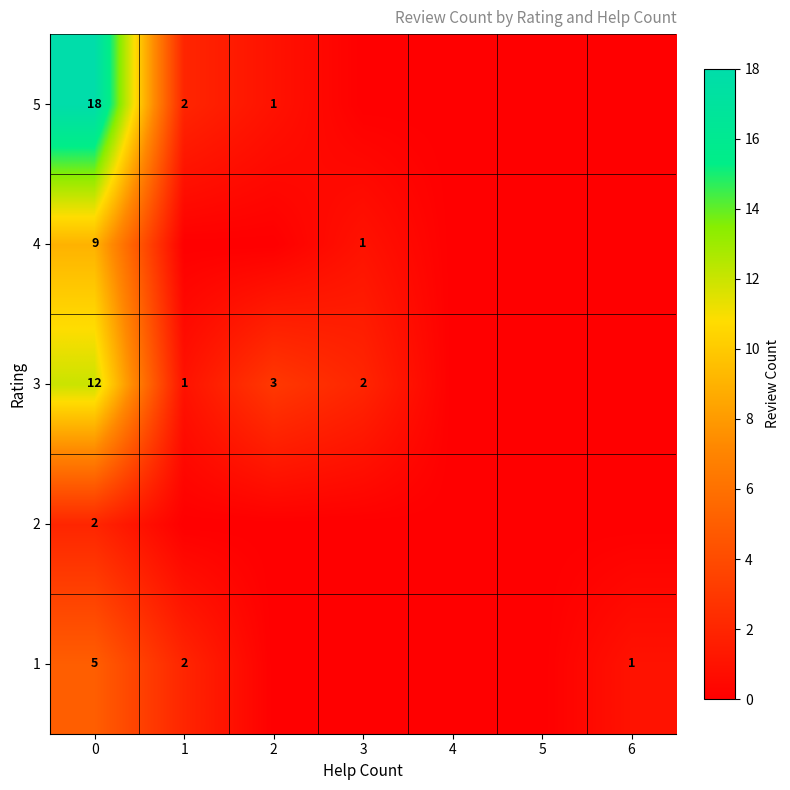

What is the total value across all series at 6?

1